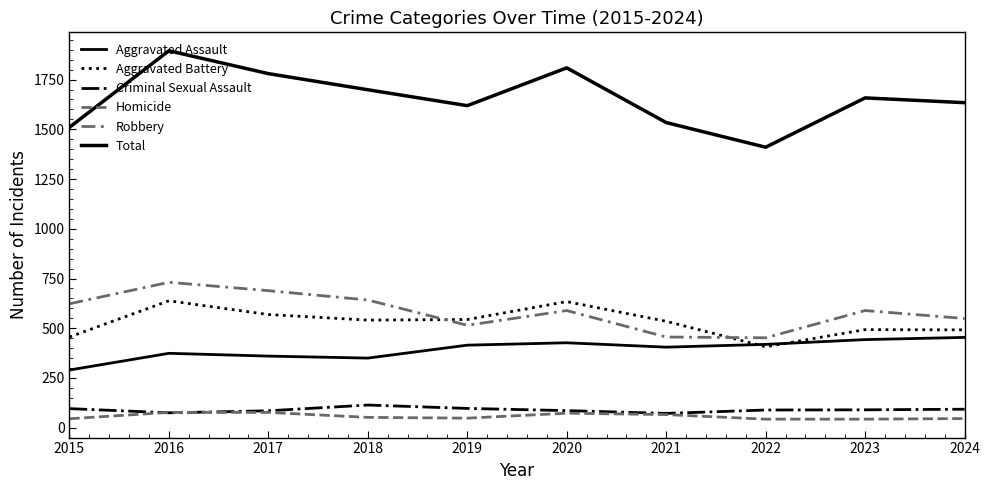

Does the chart display data point markers on the line(s)?

No